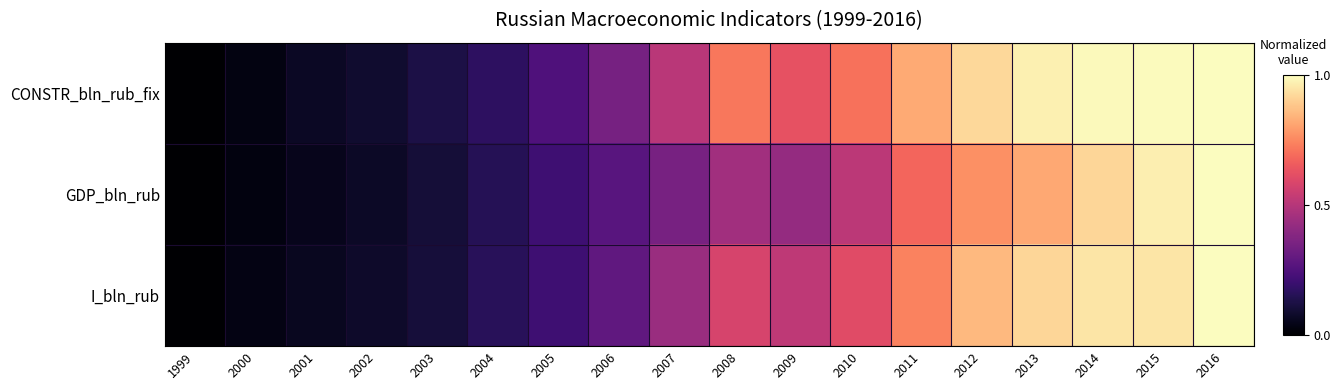

Reading left to right, list all the values displayed in this chart.

CONSTR_bln_rub_fix: 1999=0.0	2000=0.0	2001=0.1	2002=0.1	2003=0.1	2004=0.2	2005=0.2	2006=0.3	2007=0.5	2008=0.7	2009=0.6	2010=0.7	2011=0.8	2012=0.9	2013=1.0	2014=1.0	2015=1.0	2016=1.0
GDP_bln_rub: 1999=0.0	2000=0.0	2001=0.1	2002=0.1	2003=0.1	2004=0.2	2005=0.2	2006=0.3	2007=0.4	2008=0.4	2009=0.4	2010=0.5	2011=0.7	2012=0.8	2013=0.8	2014=0.9	2015=1.0	2016=1.0
I_bln_rub: 1999=0.0	2000=0.0	2001=0.1	2002=0.1	2003=0.1	2004=0.2	2005=0.2	2006=0.3	2007=0.4	2008=0.6	2009=0.5	2010=0.6	2011=0.7	2012=0.9	2013=0.9	2014=0.9	2015=0.9	2016=1.0